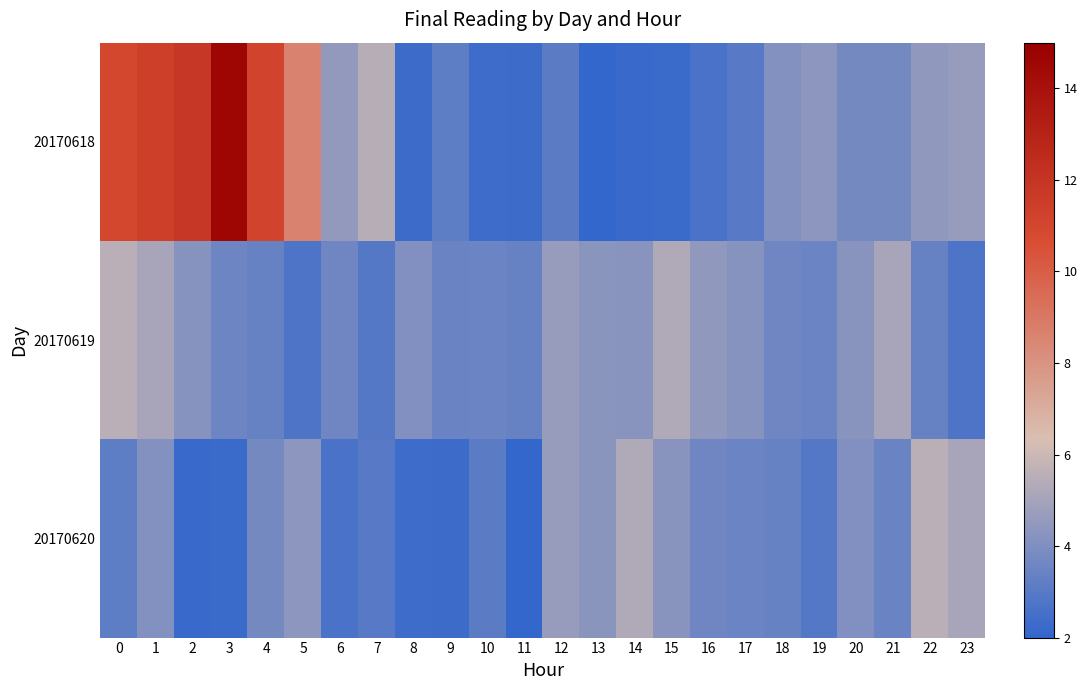

Which series has the widest spread of values?

20170618